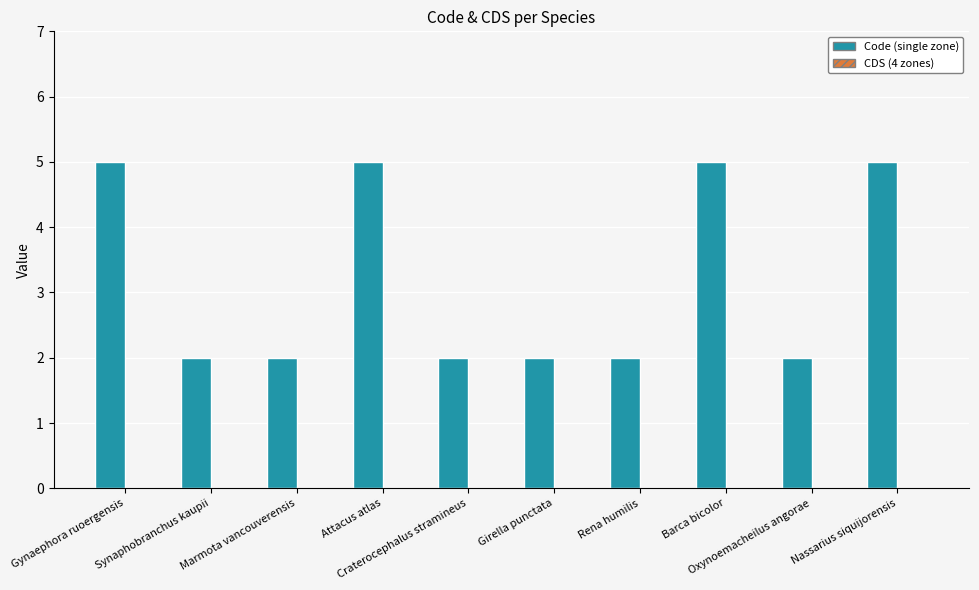

What is the difference between the second highest and minimum values?

3